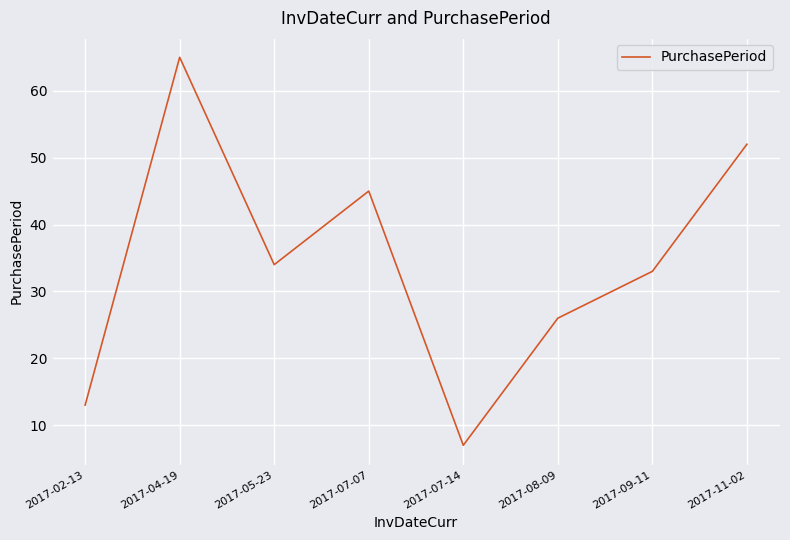

At which label does the data first exceed 34?

2017-04-19